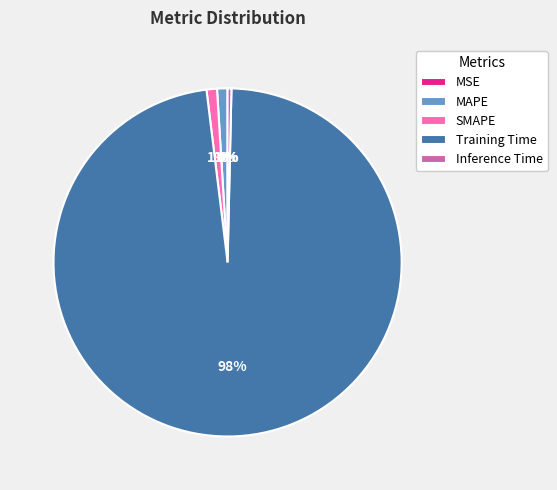

Which has a higher value, Training Time or Inference Time?

Training Time